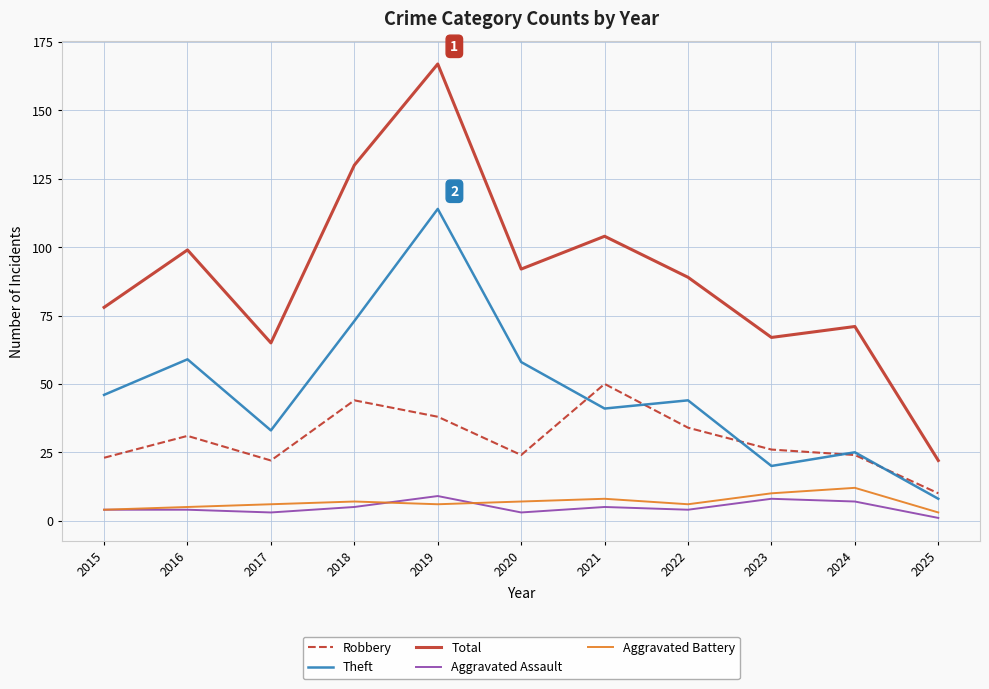

Rank the series by their maximum value, from highest to lowest.

Total, Theft, Robbery, Aggravated Battery, Aggravated Assault